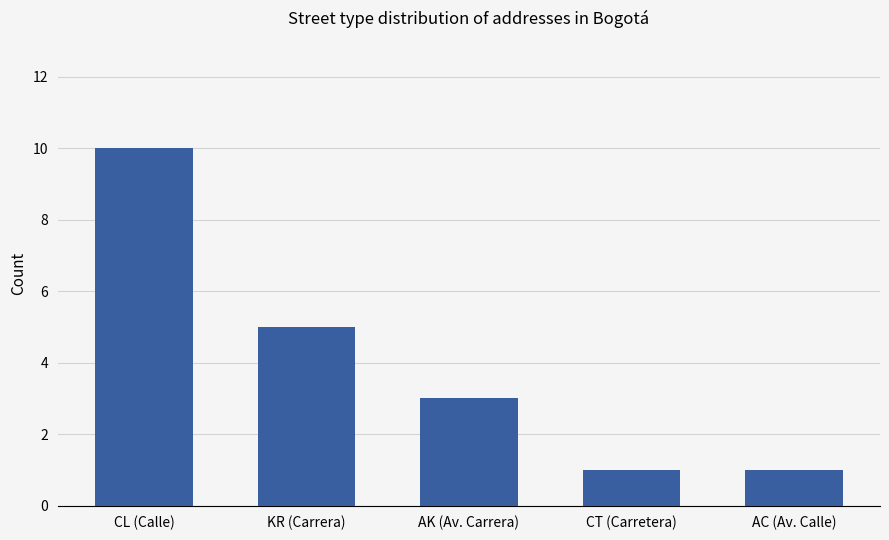

Read the value at AK (Av. Carrera).

3